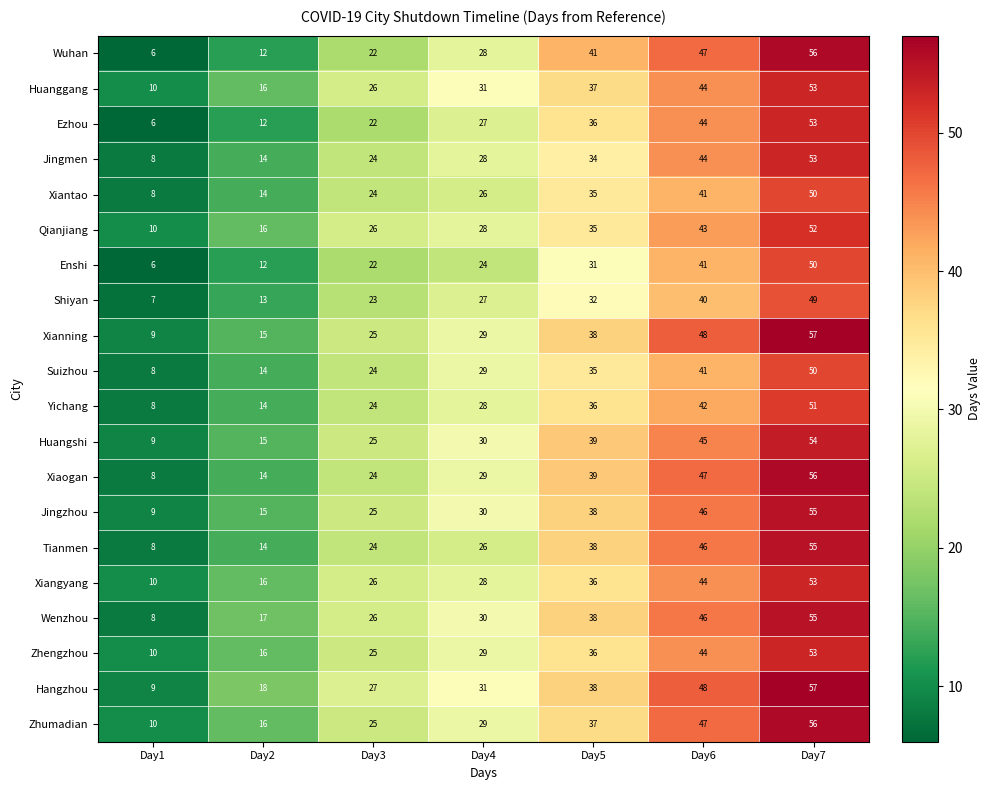

The Qianjiang series shows 62 at Day5. True or false?

False